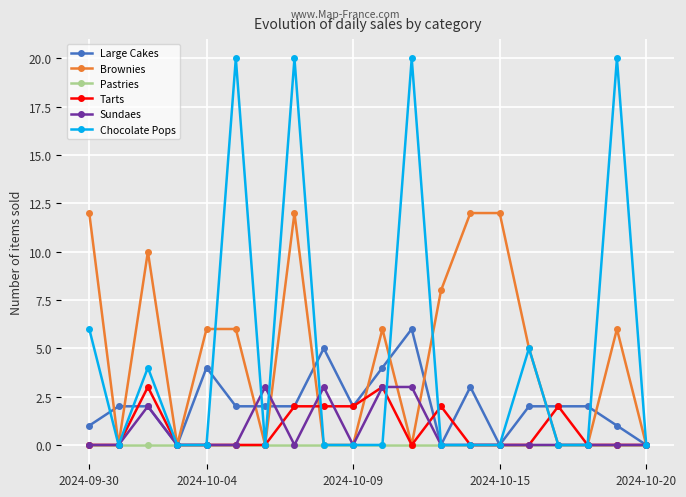

Which series has the widest spread of values?

Chocolate Pops